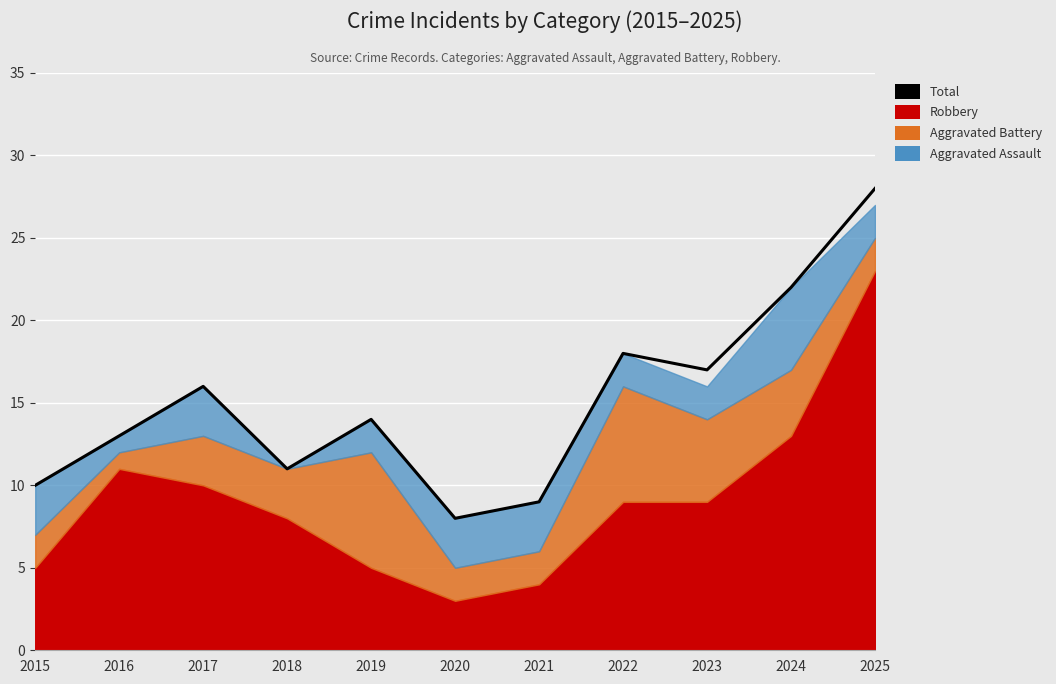

How many data points are above 14?

5